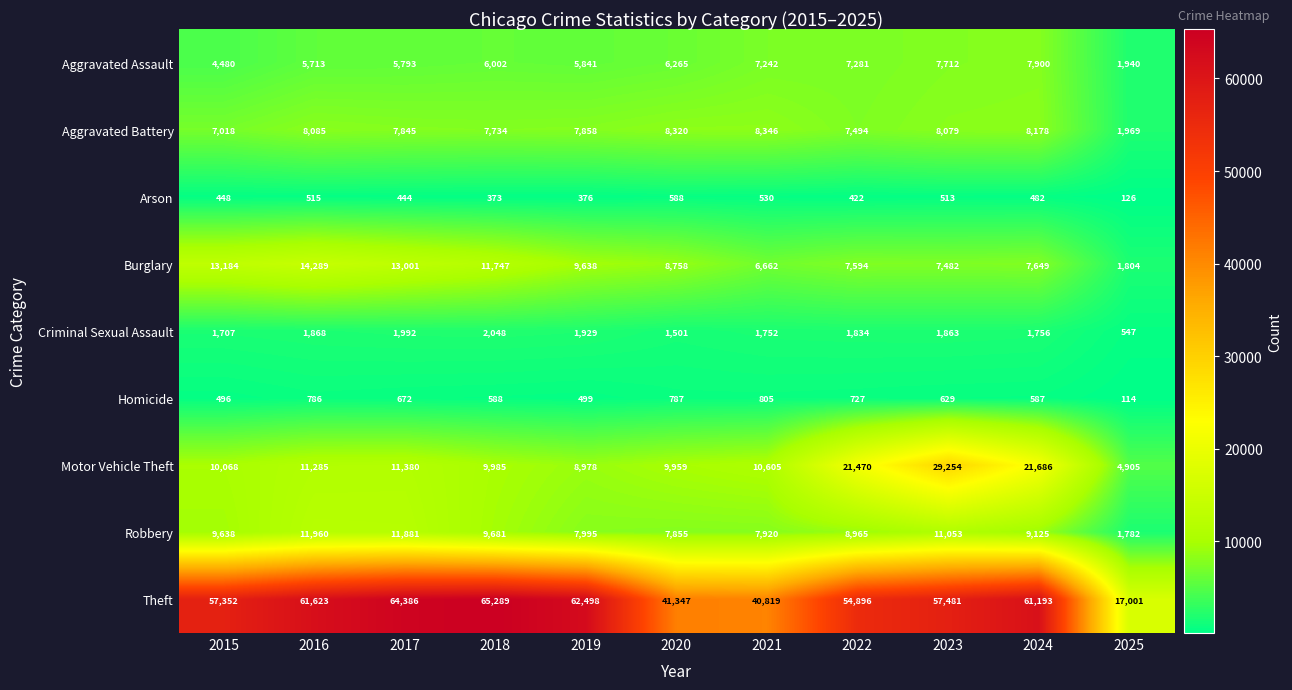

The value of Criminal Sexual Assault at 2015 is 1110. True or false?

False